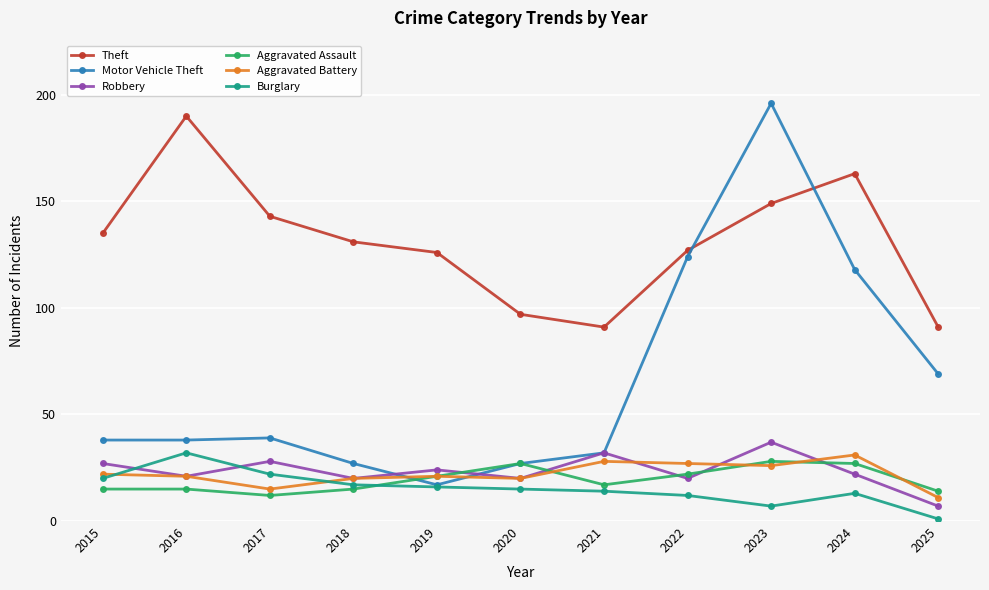

What is the difference between the maximum and minimum values in the Burglary series?

31